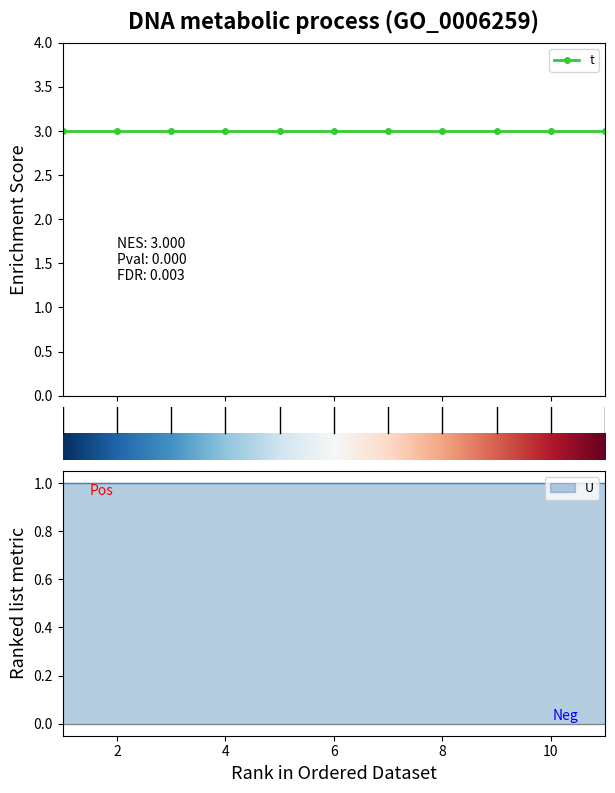

What is the value of the t point at the 7th from the left?

3